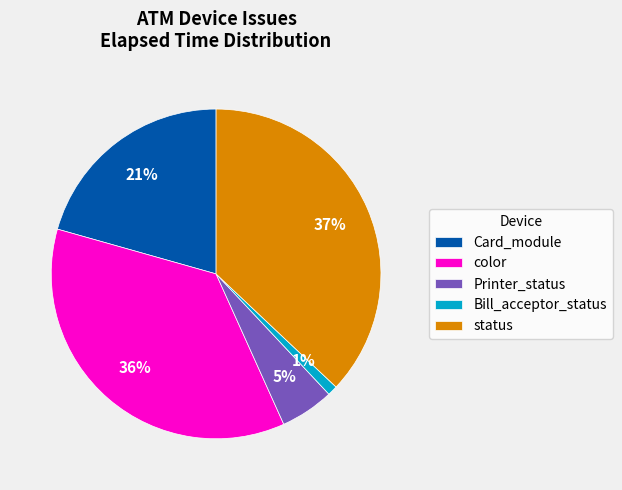

Approximately how many times larger is the value at color compared to status?

1.0